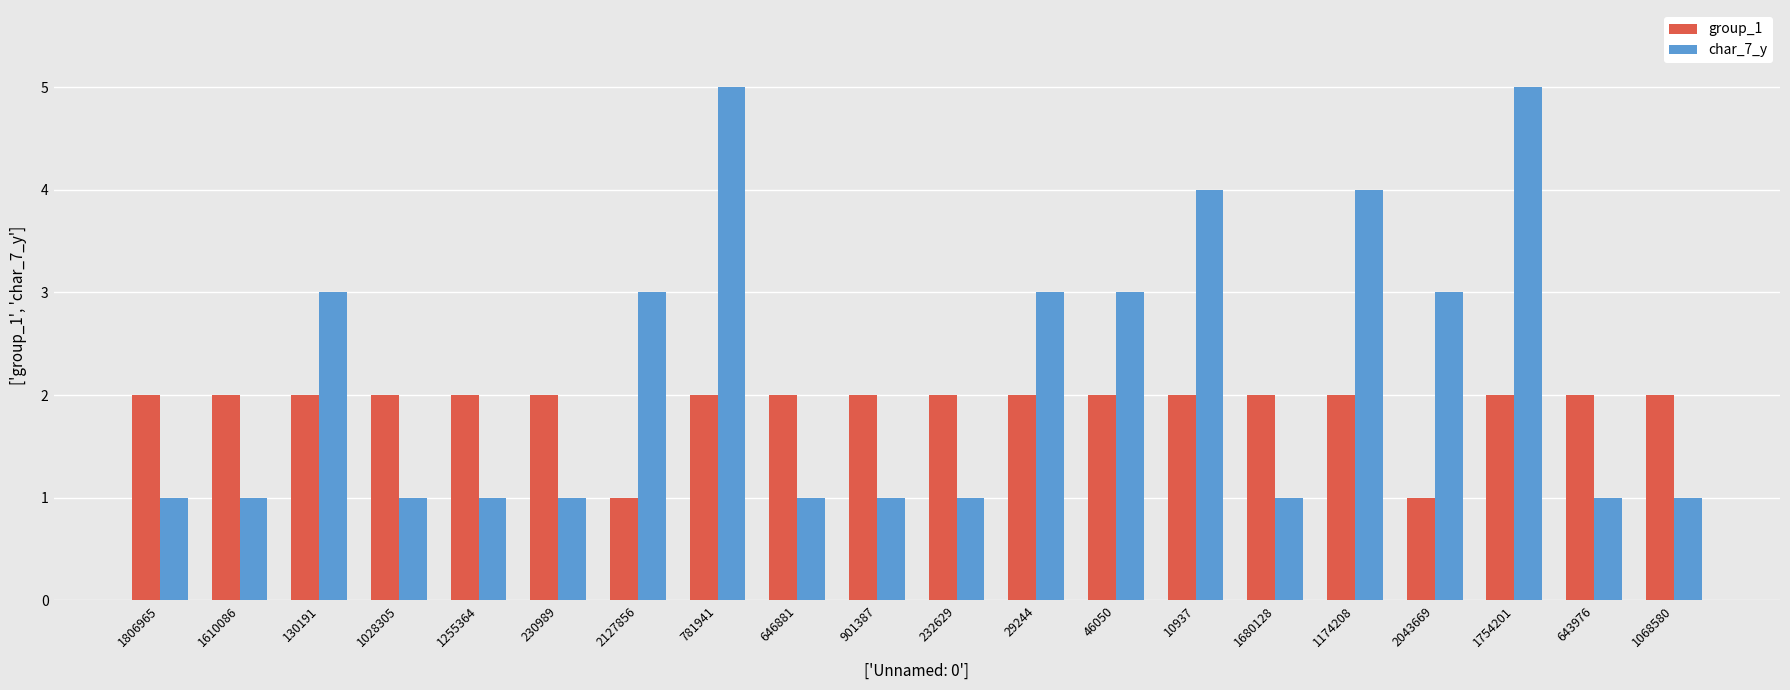

What is the sum of all group_1 values?

38